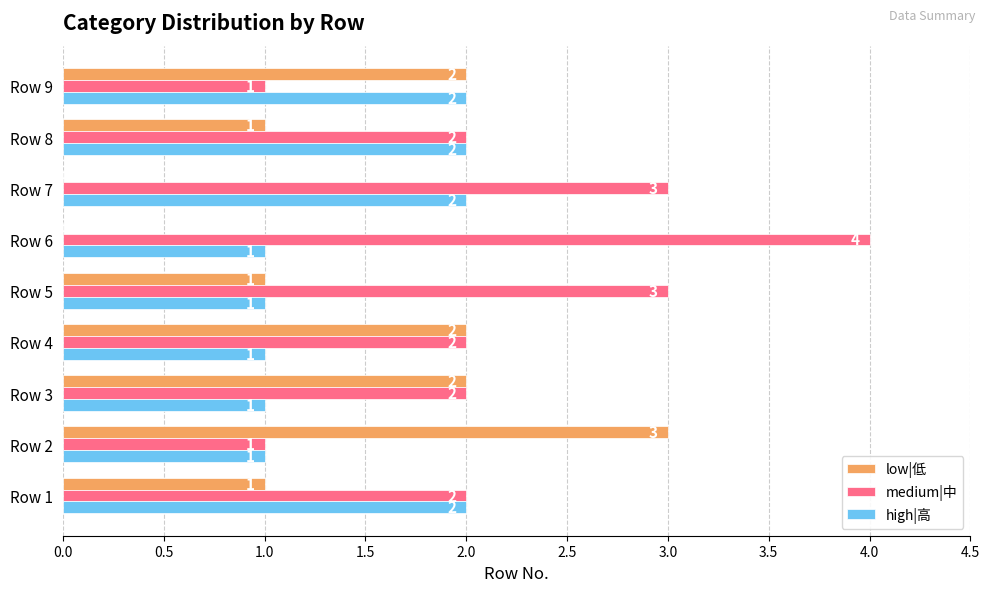

Is it true that high|高 equals 2 at Row 4?

False